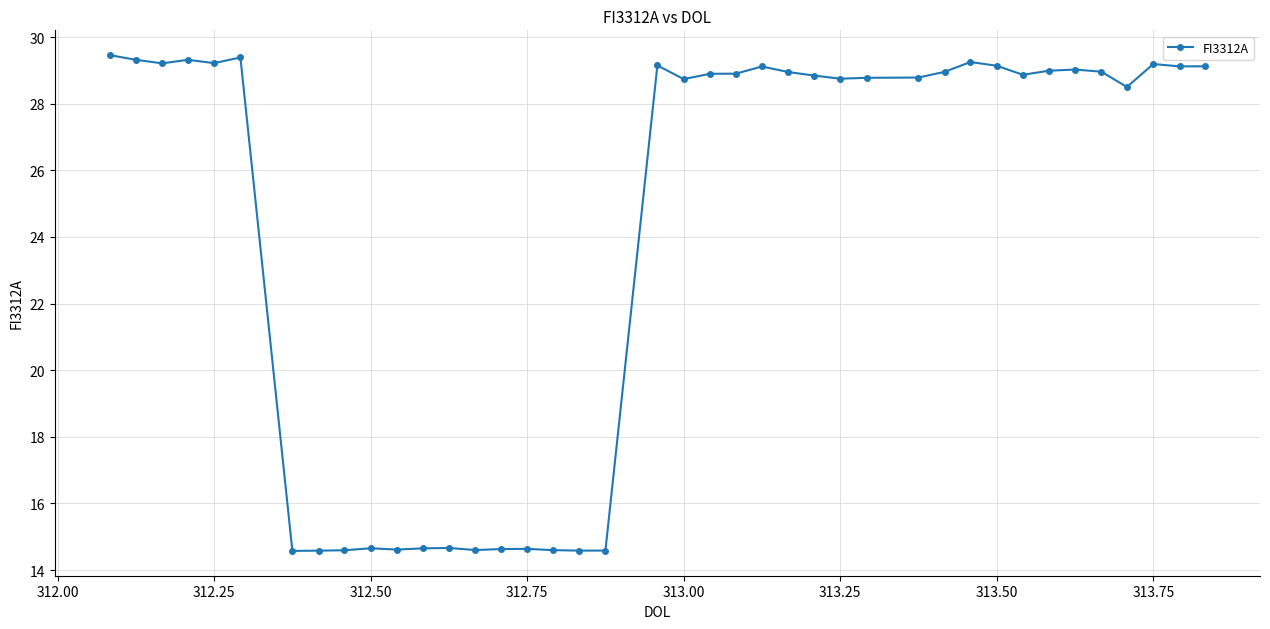

What is the value of the 31st point from the left?

29.3